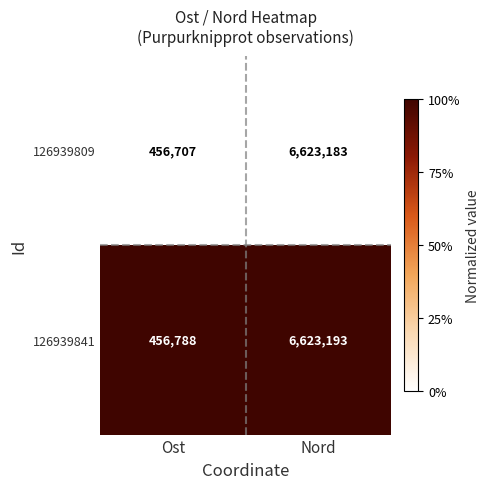

Rank the series by their maximum value, from highest to lowest.

126939841, 126939809